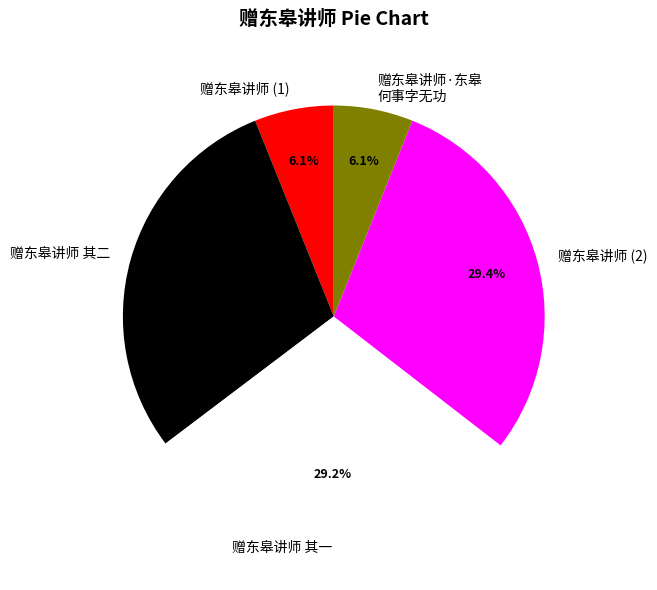

How many slices are in this pie chart?

5